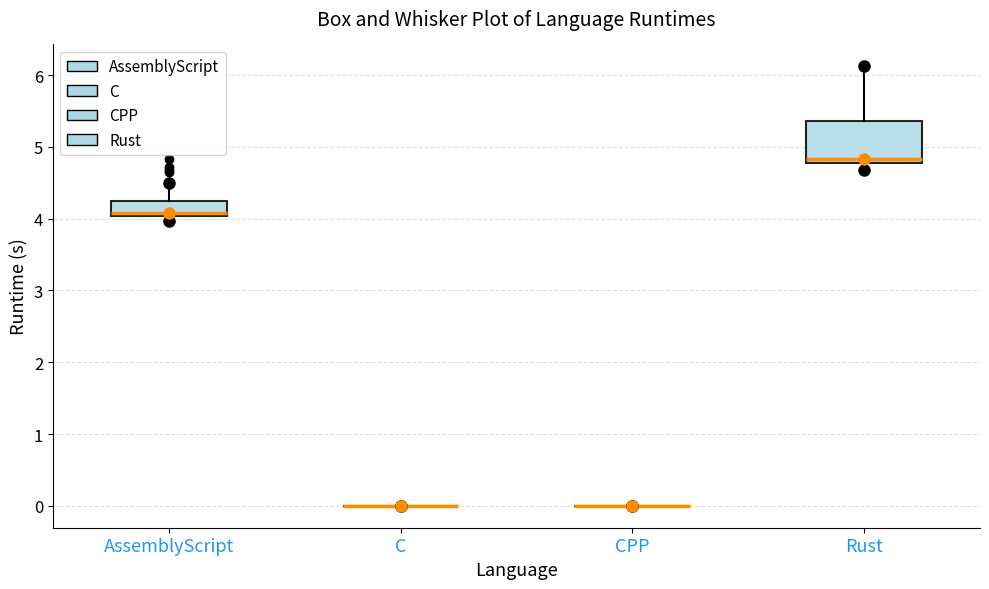

Where is the upper edge of the box for Rust on the y-axis? The values are not printed on the chart, so give them approximately, as read against the axis.

5.4